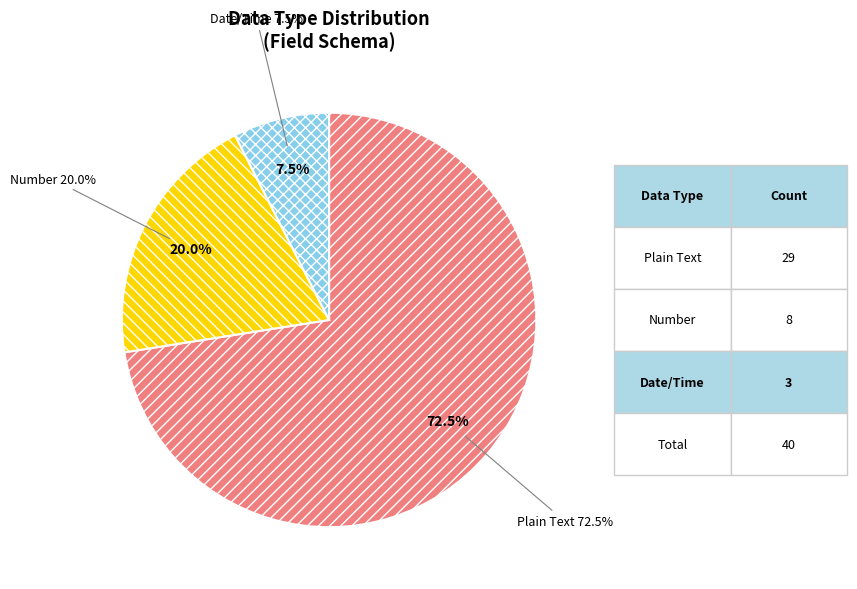

How many segments does this pie chart have?

3